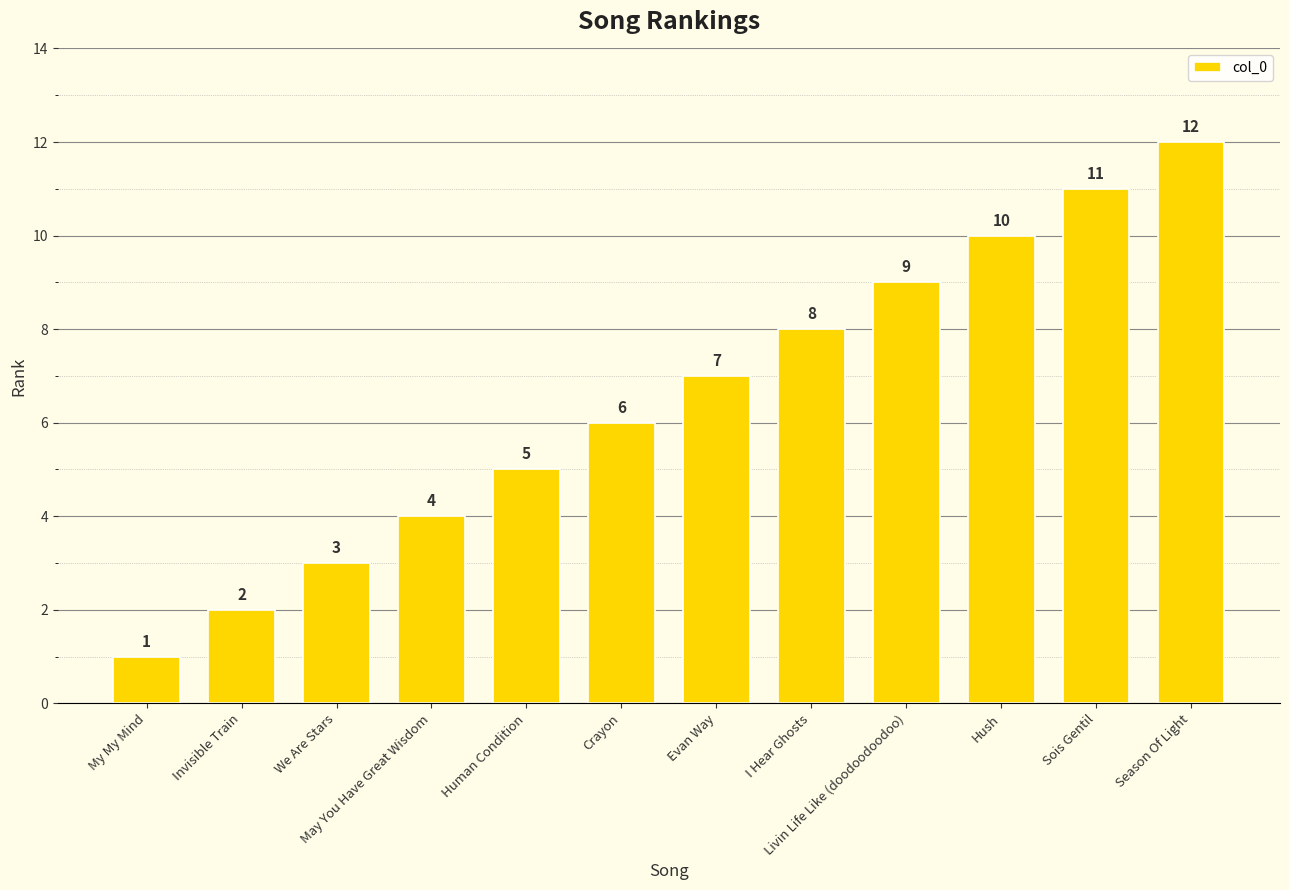

What position from the left is My My Mind?

1